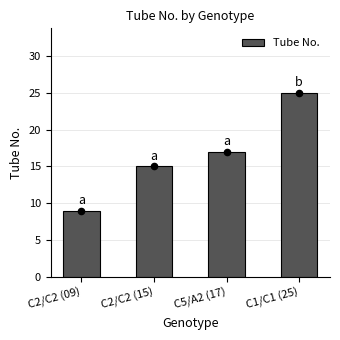

What is the change in value from C2/C2 (09) to C2/C2 (15)?

+6